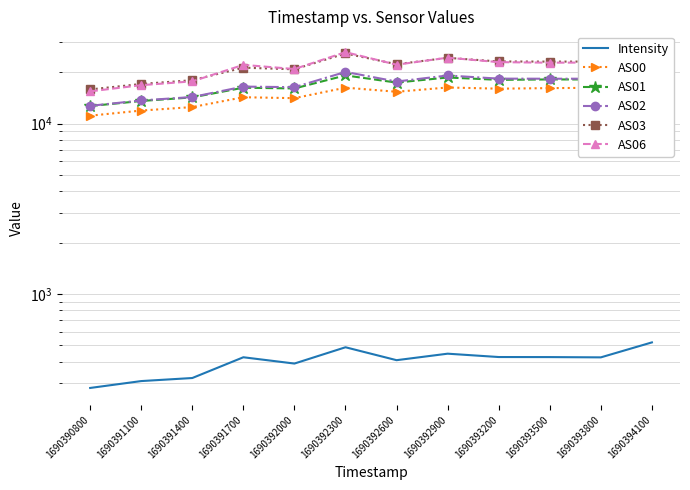

Reading left to right, transcribe all the data shown in this chart.

Intensity: 279.8	307.1	320.1	423.9	389.3	485.3	407.4	444.9	425.2	424.8	423.3	518.3
AS00: 11137.0	11937.0	12512.0	14297.0	14114.0	16271.0	15391.0	16311.0	16047.0	16172.0	16243.0	17756.0
AS01: 12686.0	13586.0	14265.0	16263.0	16096.0	19207.0	17429.0	18671.0	18084.0	18188.0	18175.0	20497.0
AS02: 12724.0	13688.0	14335.0	16508.0	16379.0	20129.0	17675.0	19186.0	18384.0	18362.0	18368.0	21312.0
AS03: 15885.0	17105.0	18004.0	21321.0	20862.0	25841.0	22346.0	24360.0	23197.0	23154.0	23168.0	27528.0
AS06: 15474.0	16829.0	17722.0	22152.0	20939.0	26305.0	22197.0	24408.0	22984.0	22812.0	22867.0	27710.0